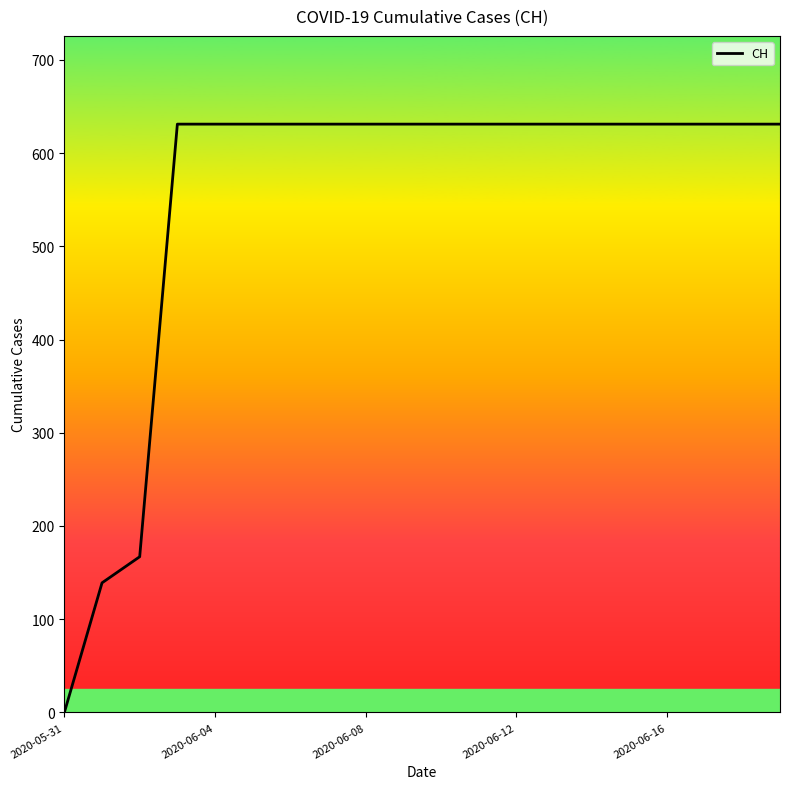

Reading left to right, transcribe all the data shown in this chart.

0	139	167	631	631	631	631	631	631	631	631	631	631	631	631	631	631	631	631	631